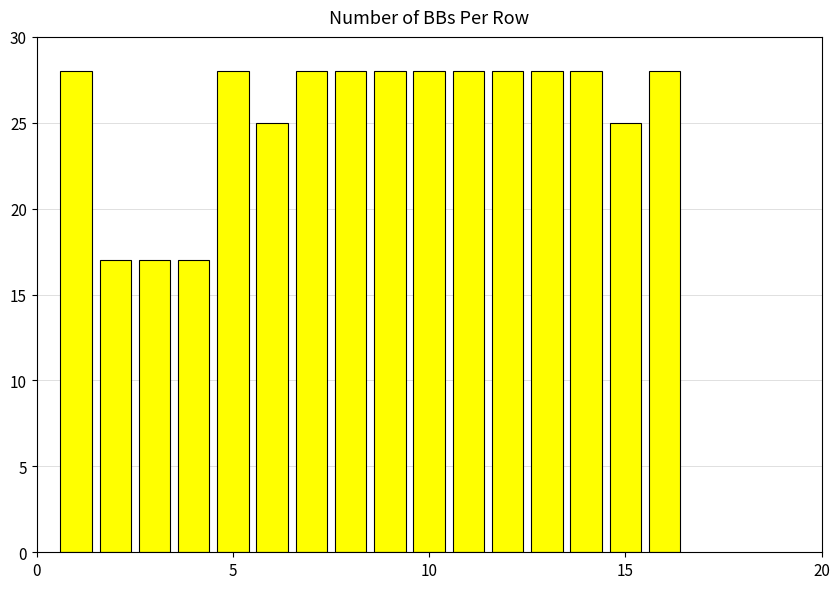

What is the value of the 14th bar from the left?

28